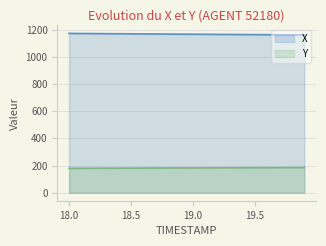

What is the spread (max minus min) of values at 18.5?

987.3